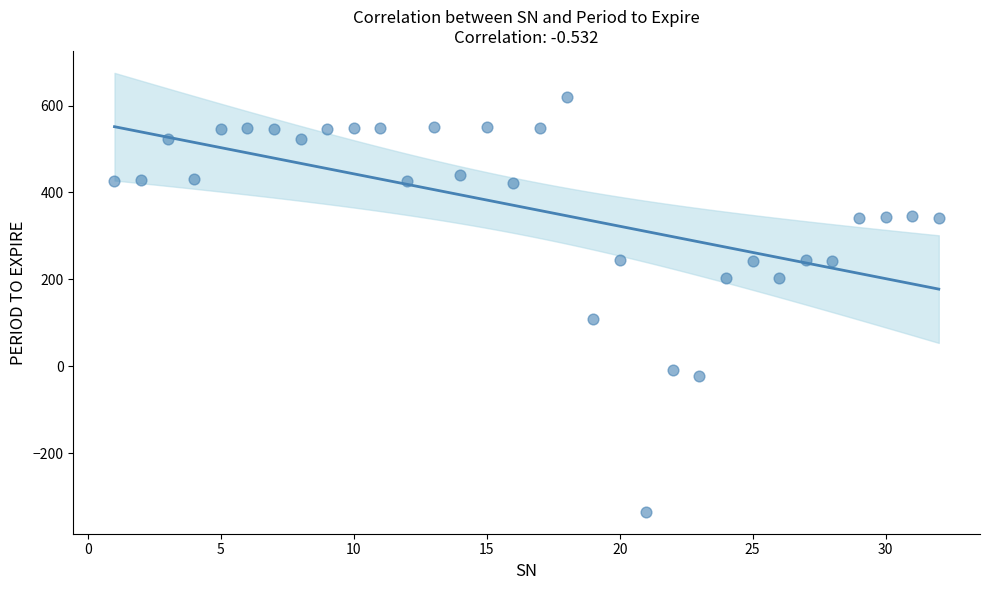

What Y value in the scatter plot is closest to 142?

109